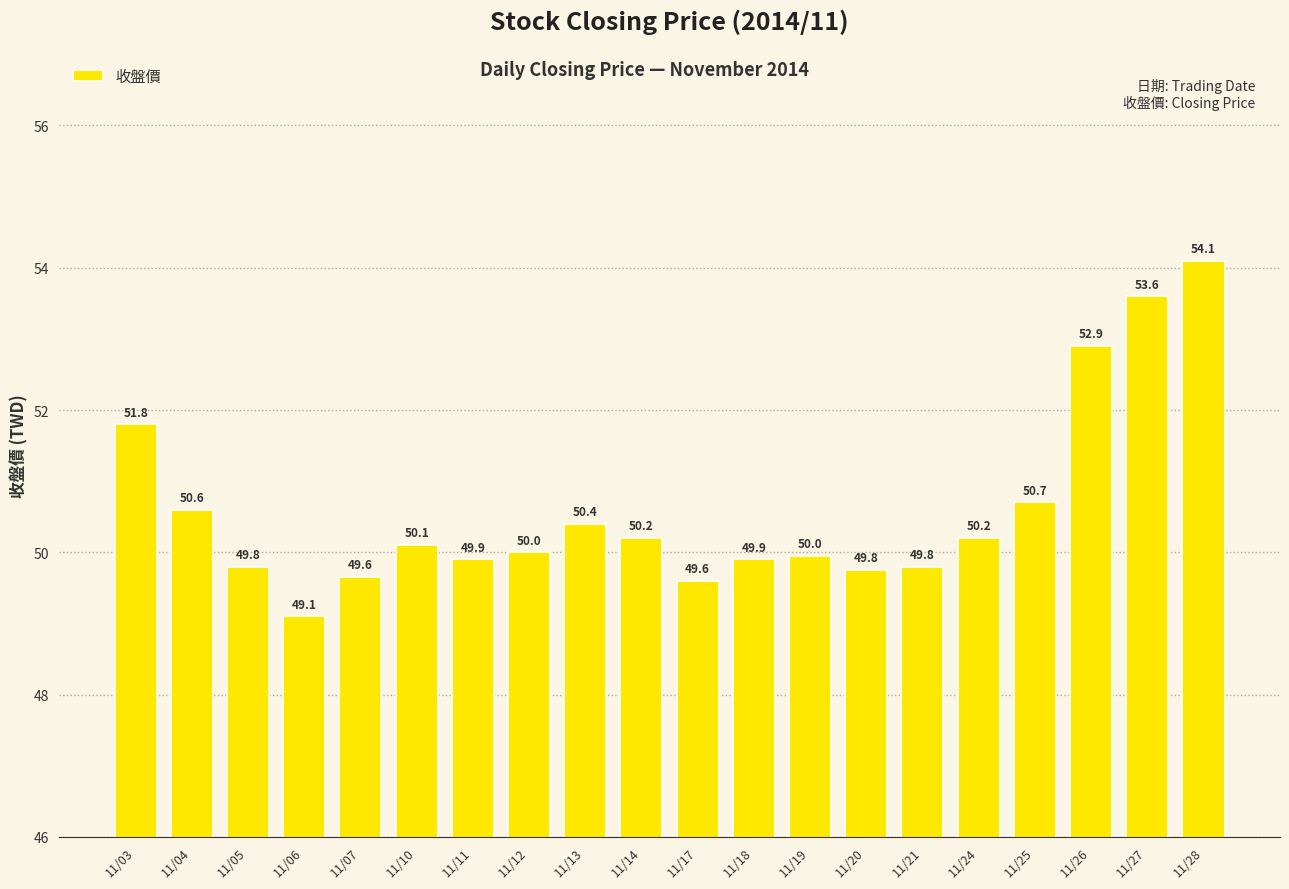

Does the chart contain any negative values?

No